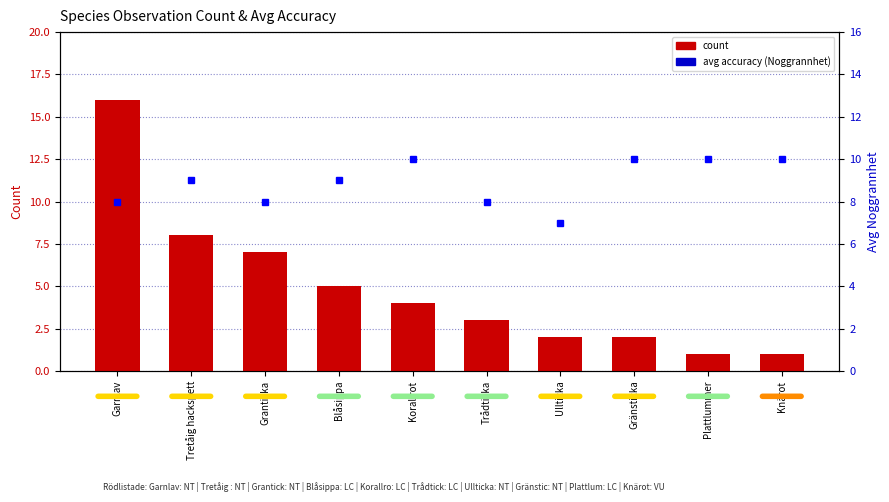

Which series changed the most between Garnlav and Ullticka?

count